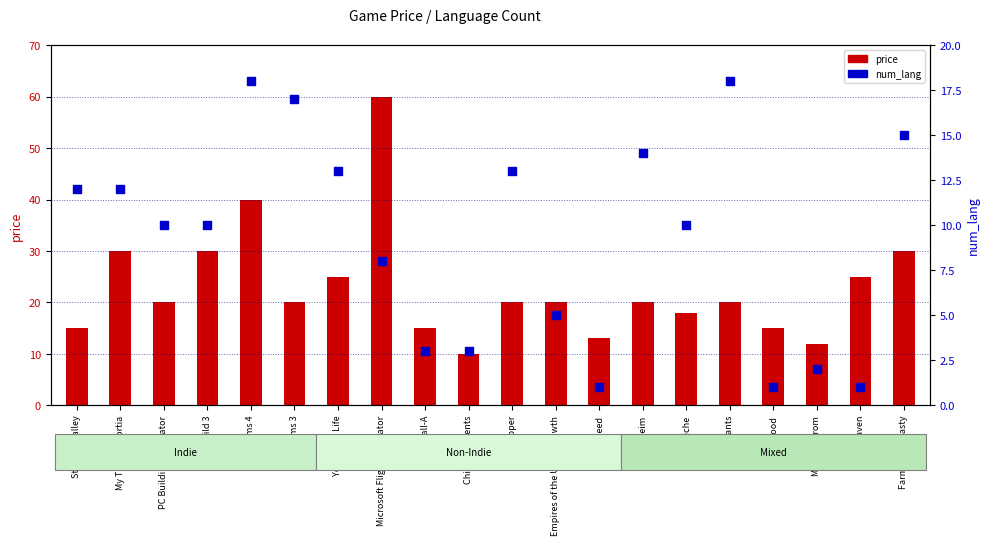

Which series contains the lowest Y value?

num_lang